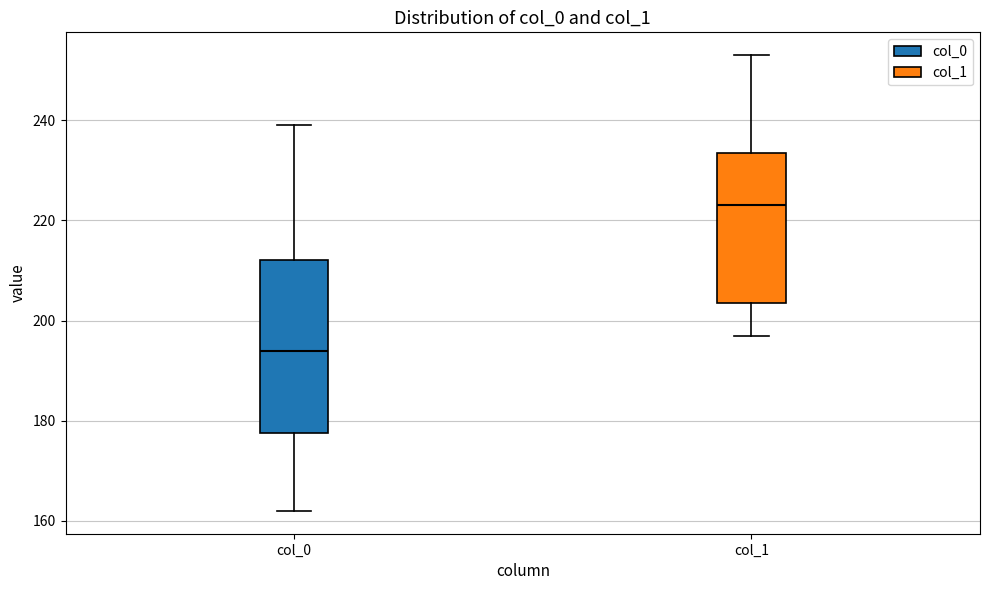

Reading left to right, read every box against the y-axis: the position of its median line, the range the box covers, and the ends of its whiskers. The values are not printed on the chart, so give them approximately, as read against the axis.

col_0: median 194, box 178 to 212, whiskers 162 to 240
col_1: median 224, box 204 to 234, whiskers 198 to 254